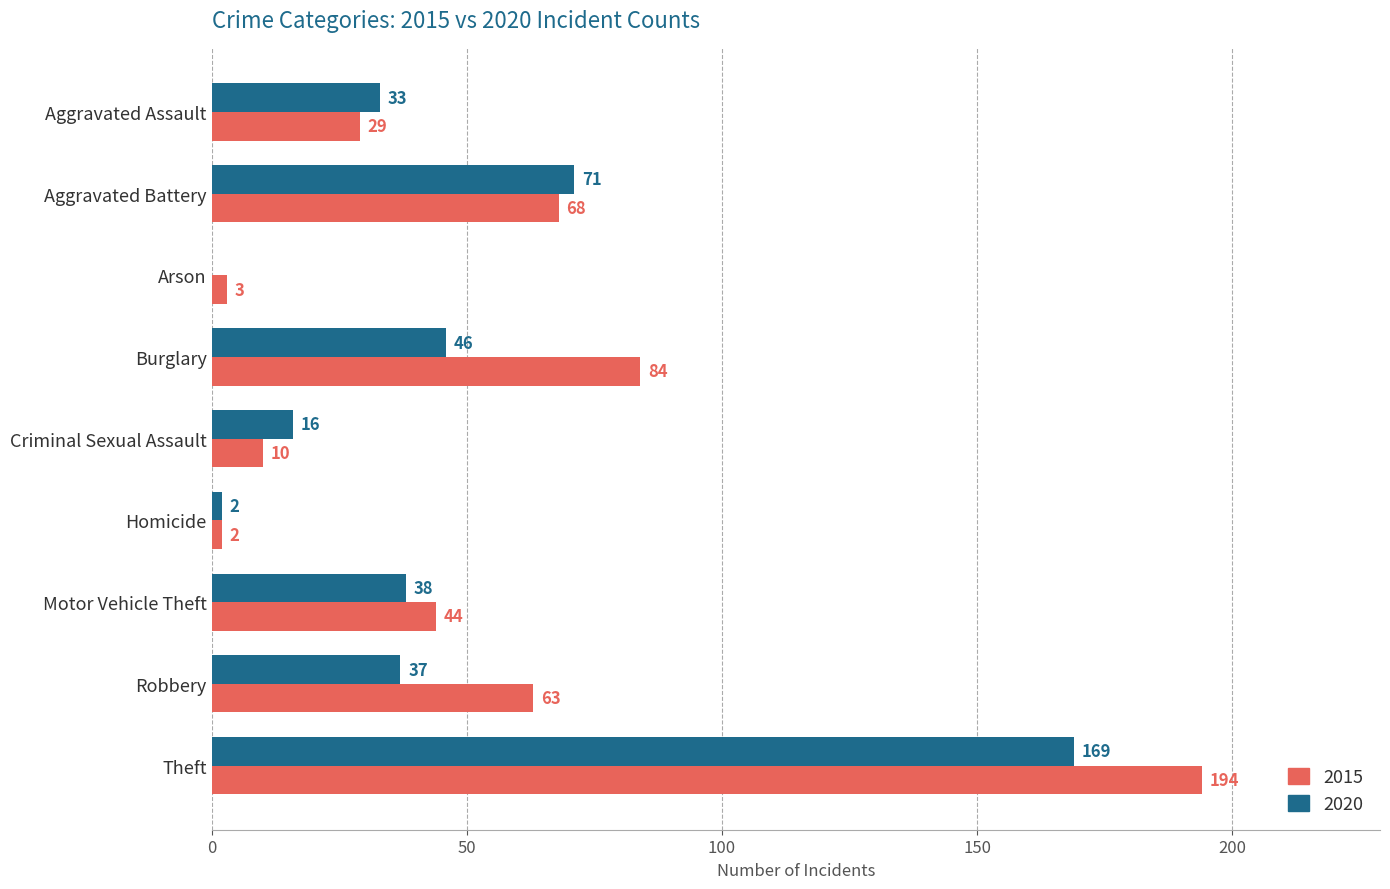

Is it true that 2020 equals 2 at Homicide?

True